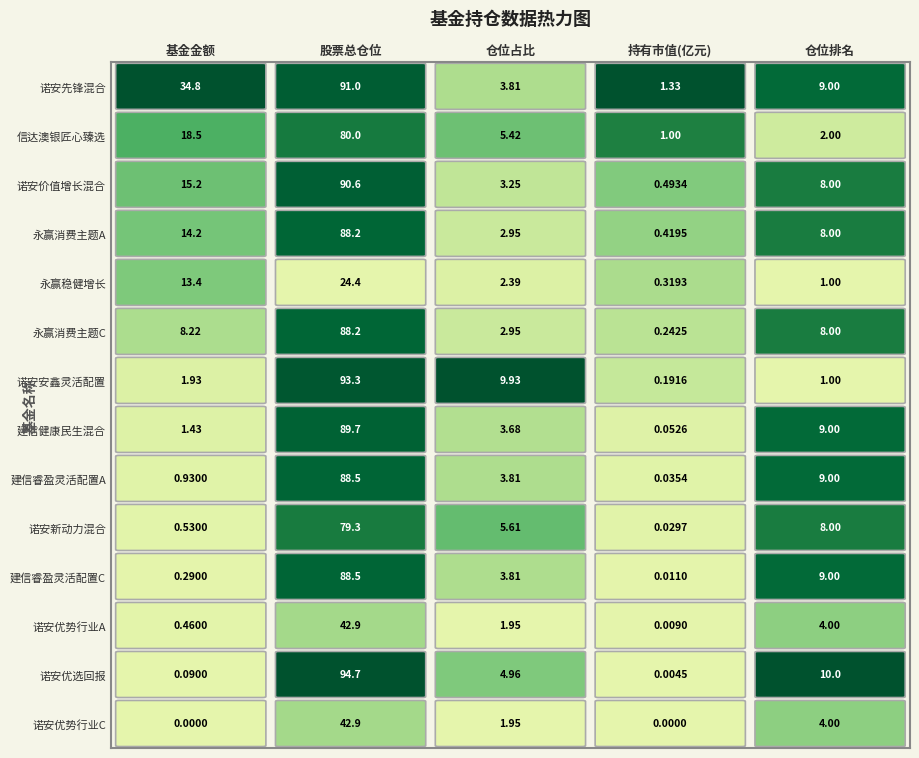

What value does the 诺安新动力混合 series have at 1?

79.3